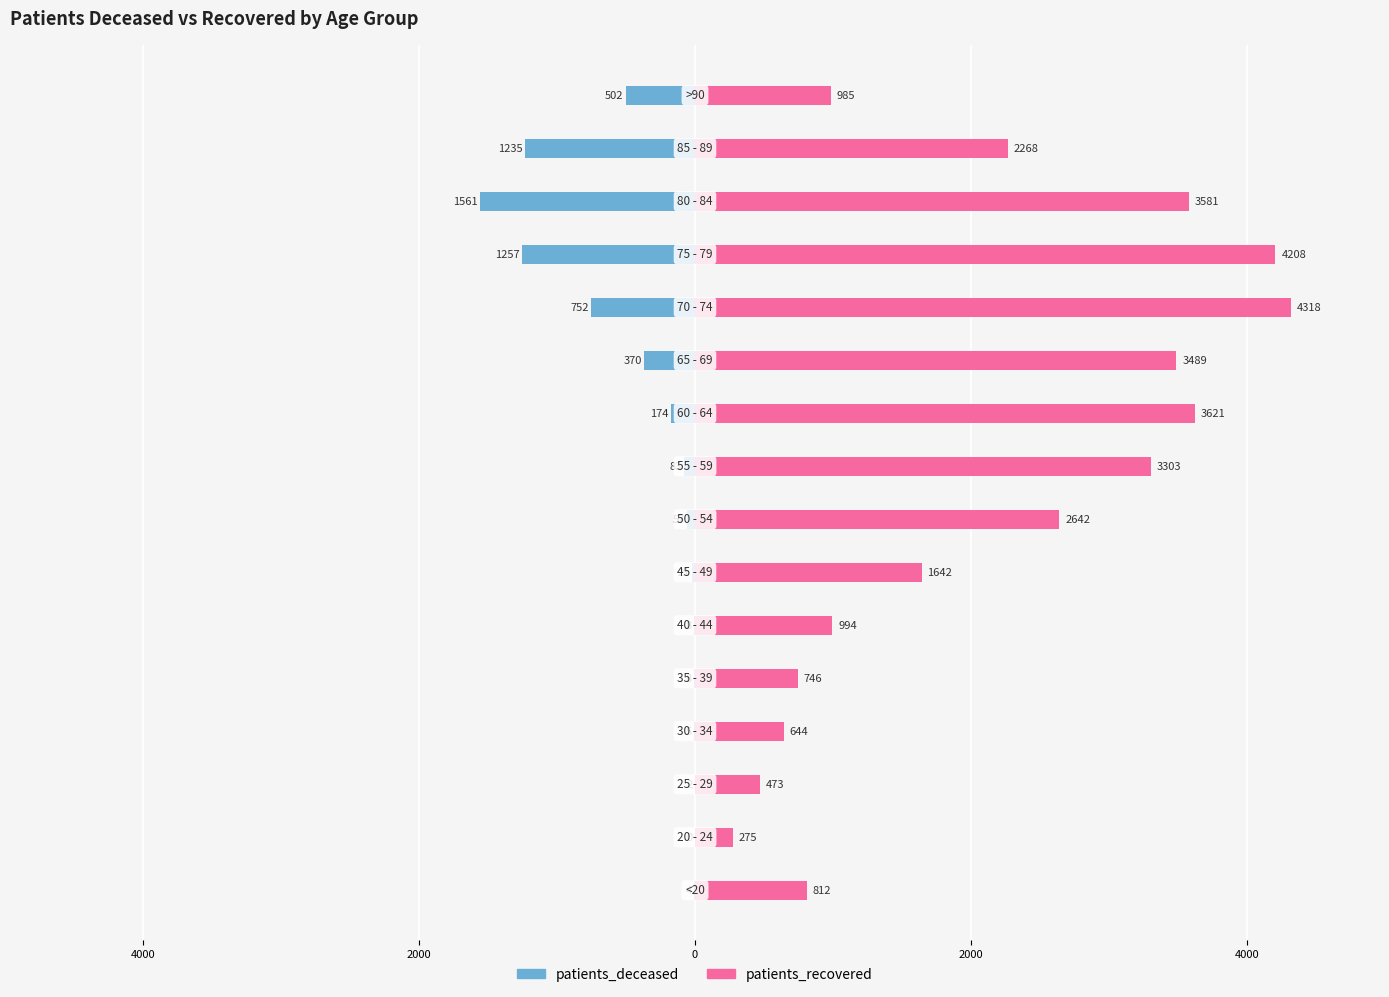

How many data points in patients_deceased are less than -57?

8